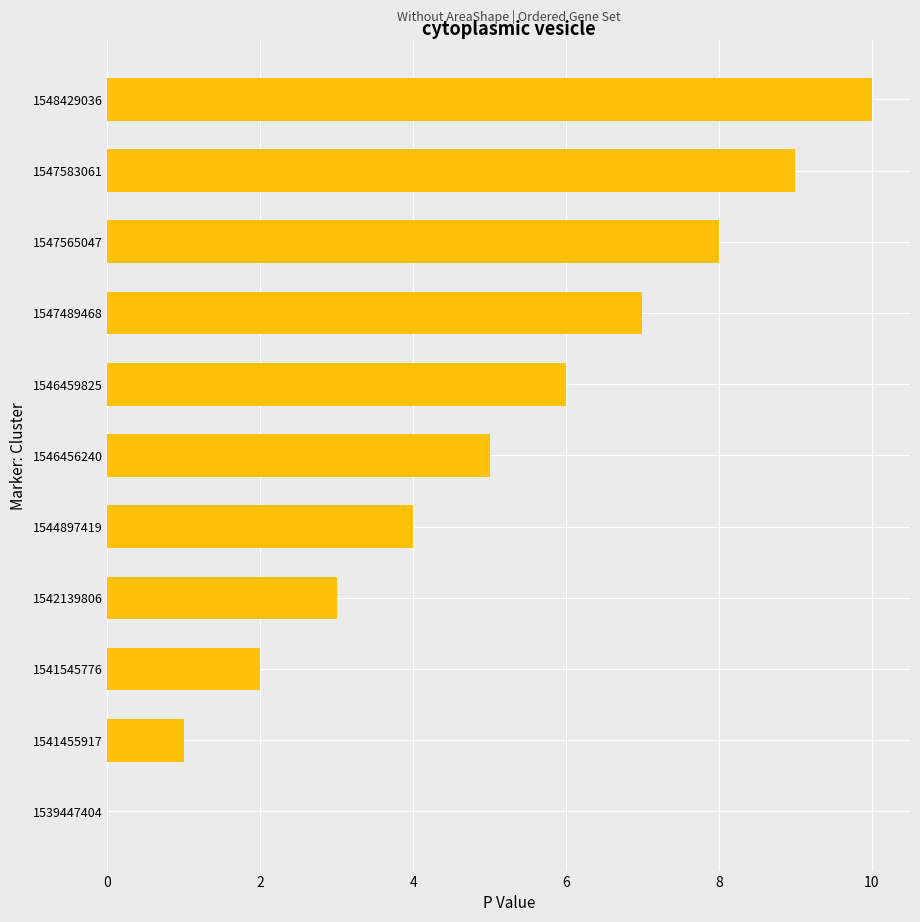

What is the sum of all values?

55